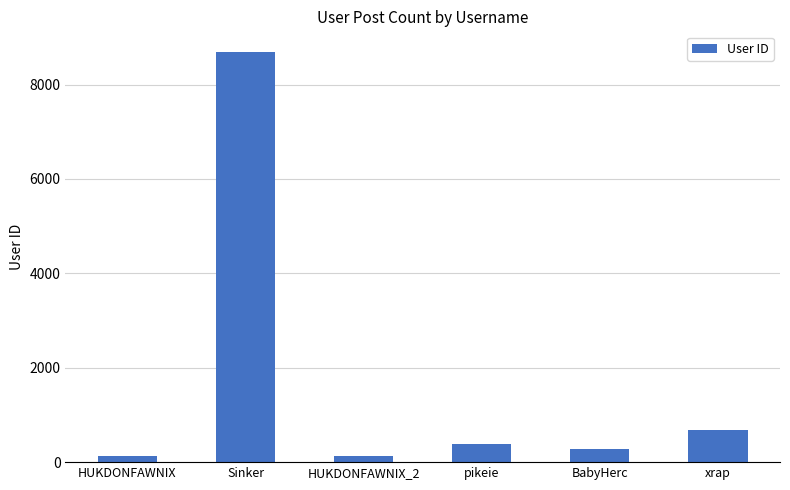

What is the difference between the values at pikeie and BabyHerc?

95